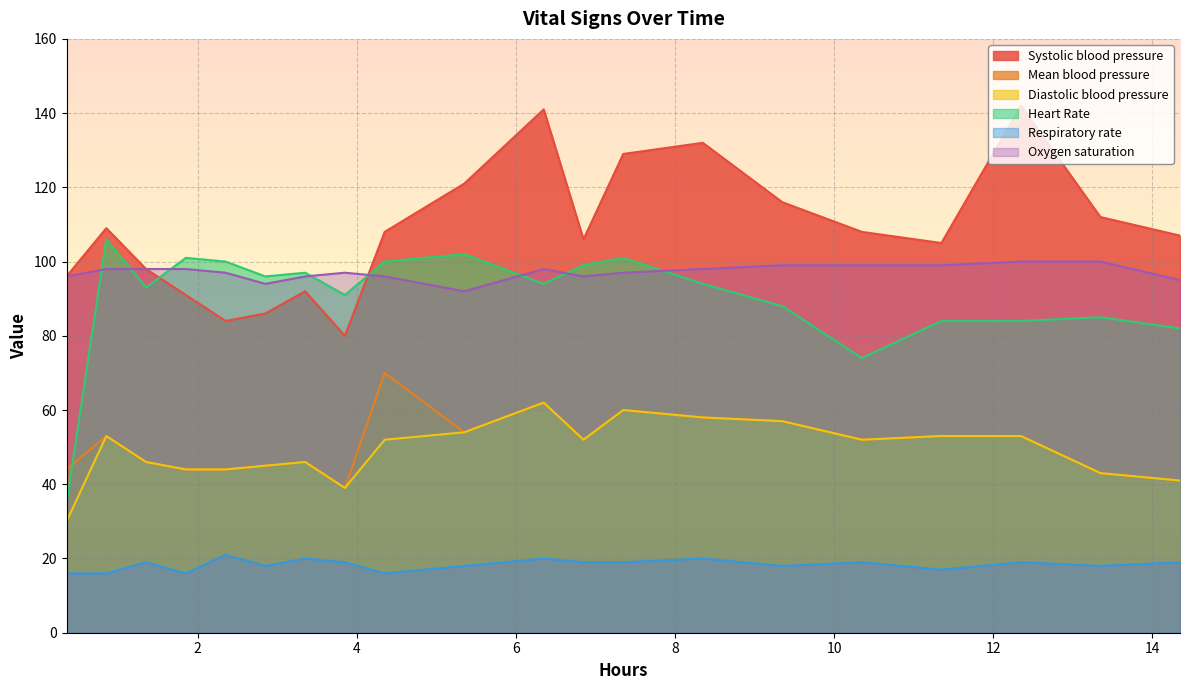

Which series ends up on top after the final intersection of Systolic blood pressure and Heart Rate?

Systolic blood pressure